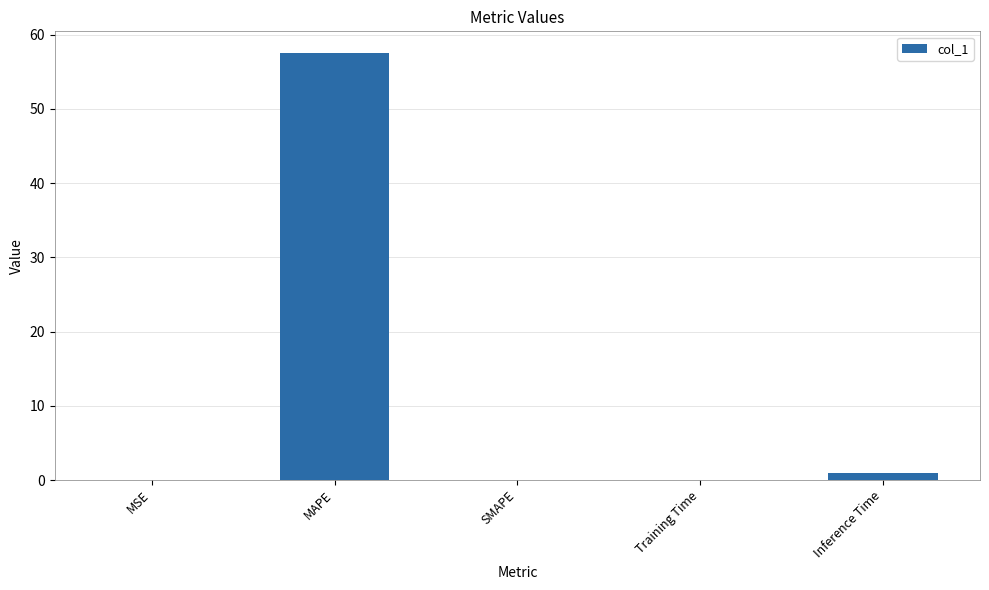

Is it true that the value at MAPE is 19.1?

False